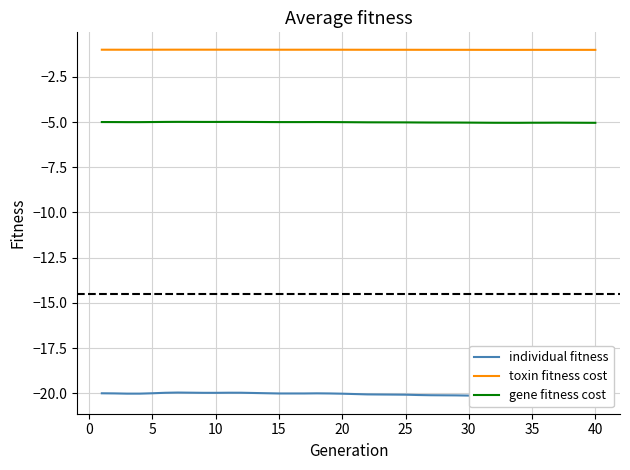

What is the average value of the individual fitness series?

-20.1